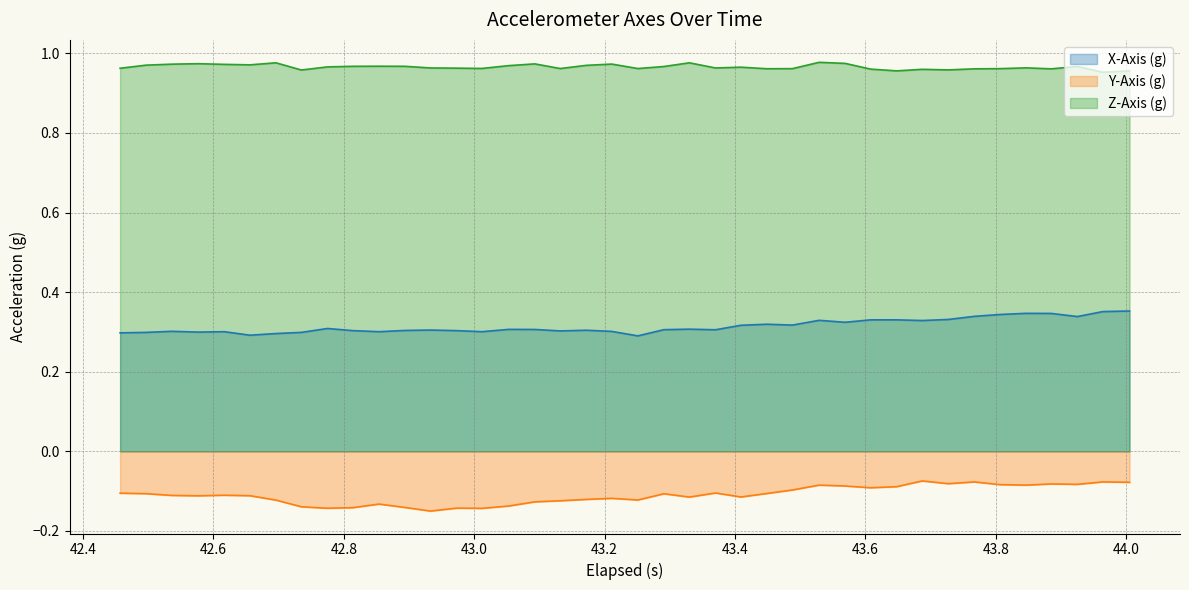

List the series in order of their overall mean, lowest first.

Y-Axis (g), X-Axis (g), Z-Axis (g)